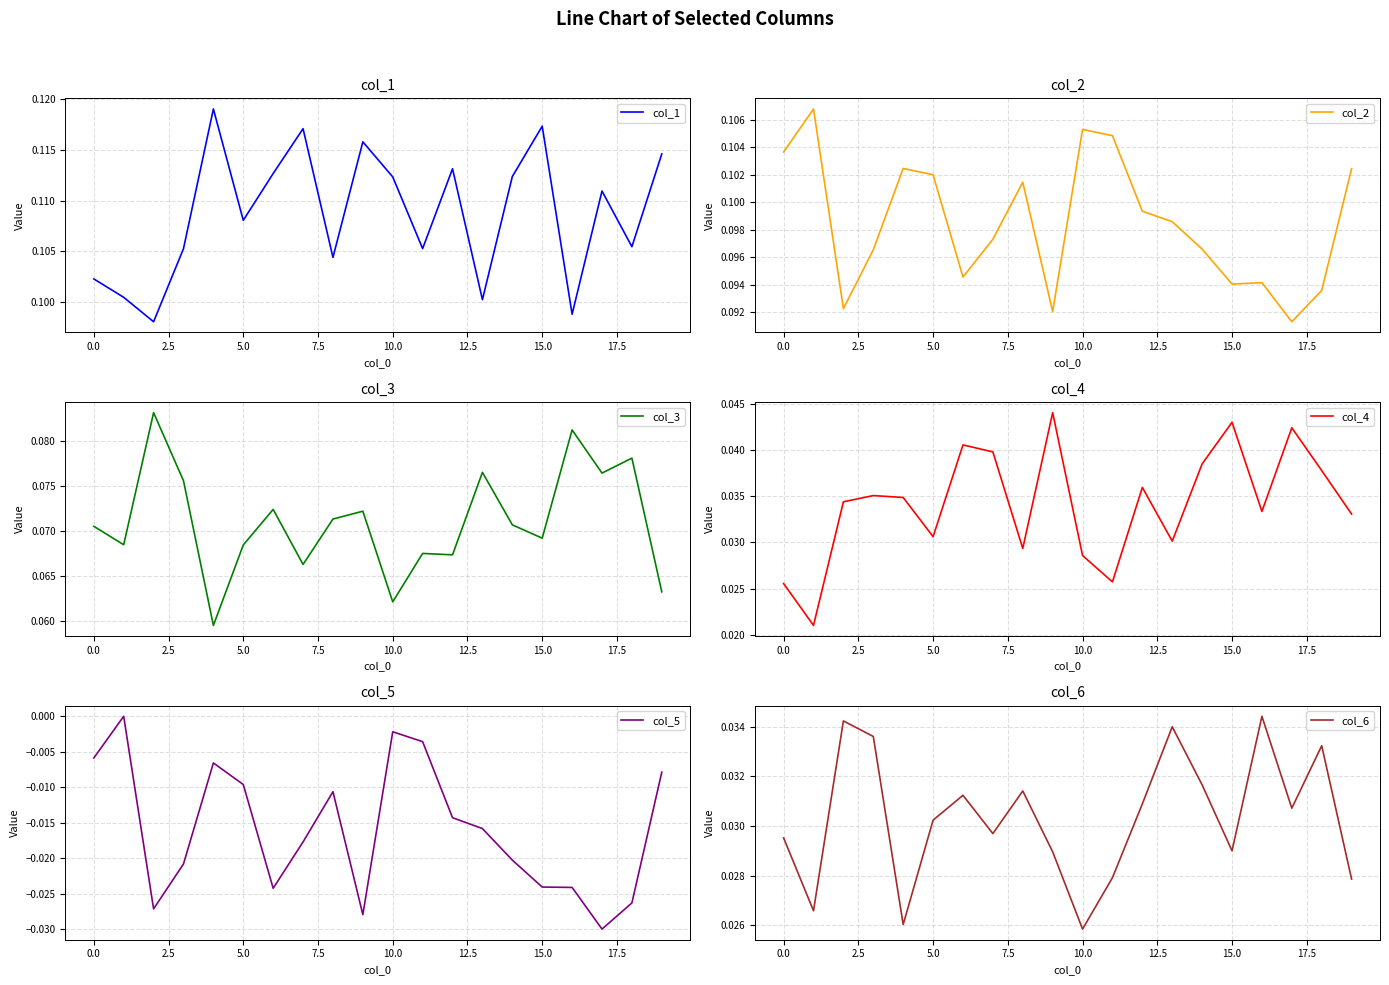

The value of col_3 at 15.0 is 0.0. True or false?

False